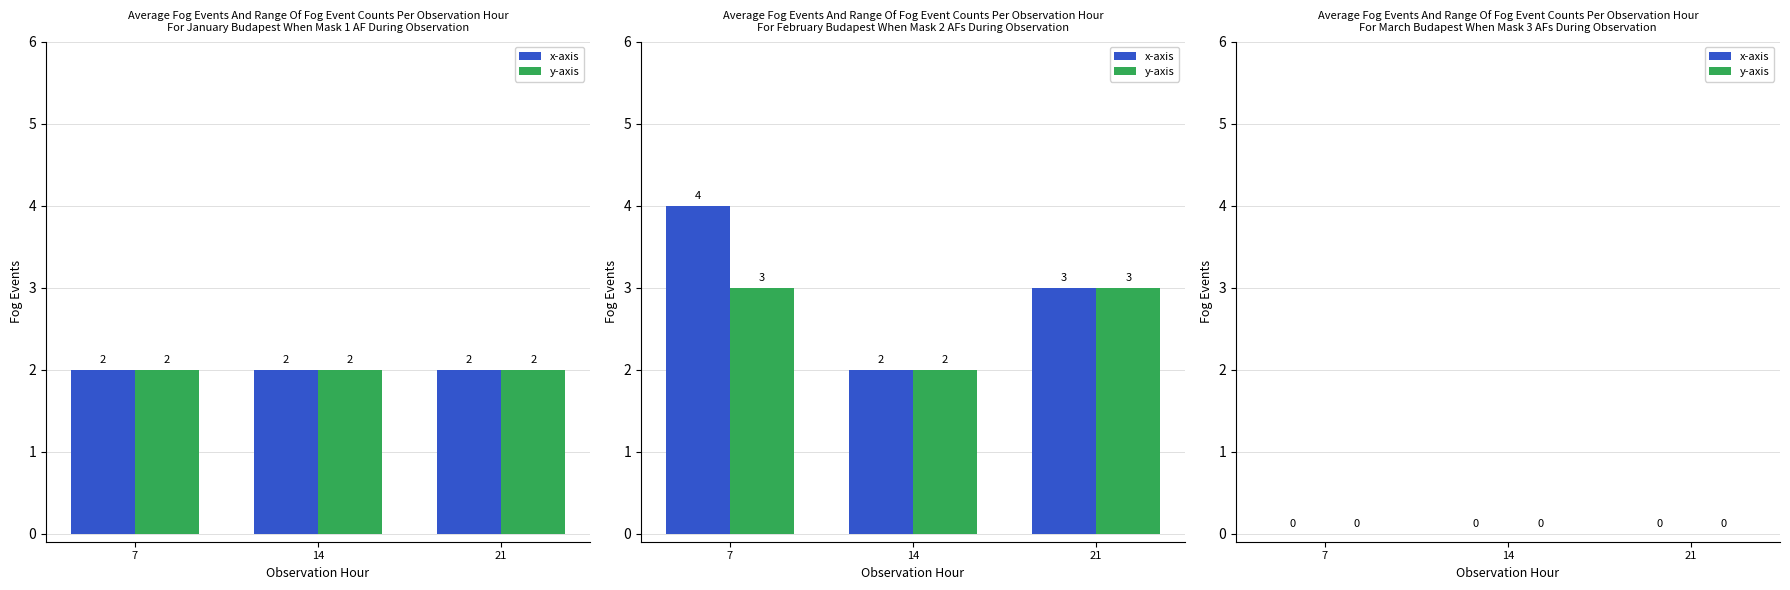

Reading right to left, what are all the values shown in this chart?

x-axis: March_21=0	March_14=0	March_7=0	February_21=3	February_14=2	February_7=4	January_21=2	January_14=2	January_7=2
y-axis: March_21=0	March_14=0	March_7=0	February_21=3	February_14=2	February_7=3	January_21=2	January_14=2	January_7=2